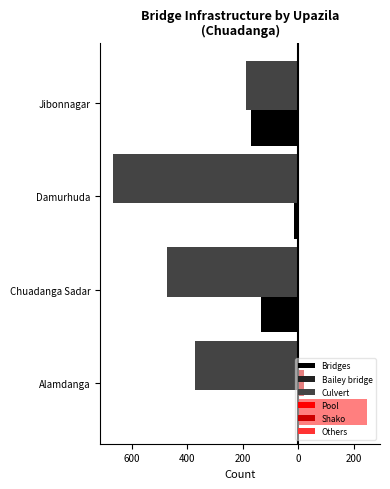

How many Others values are between 0 and 3?

4